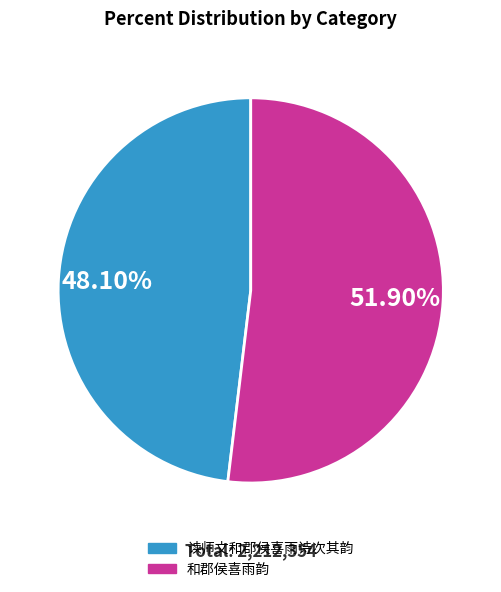

Does any single category account for the majority?

Yes